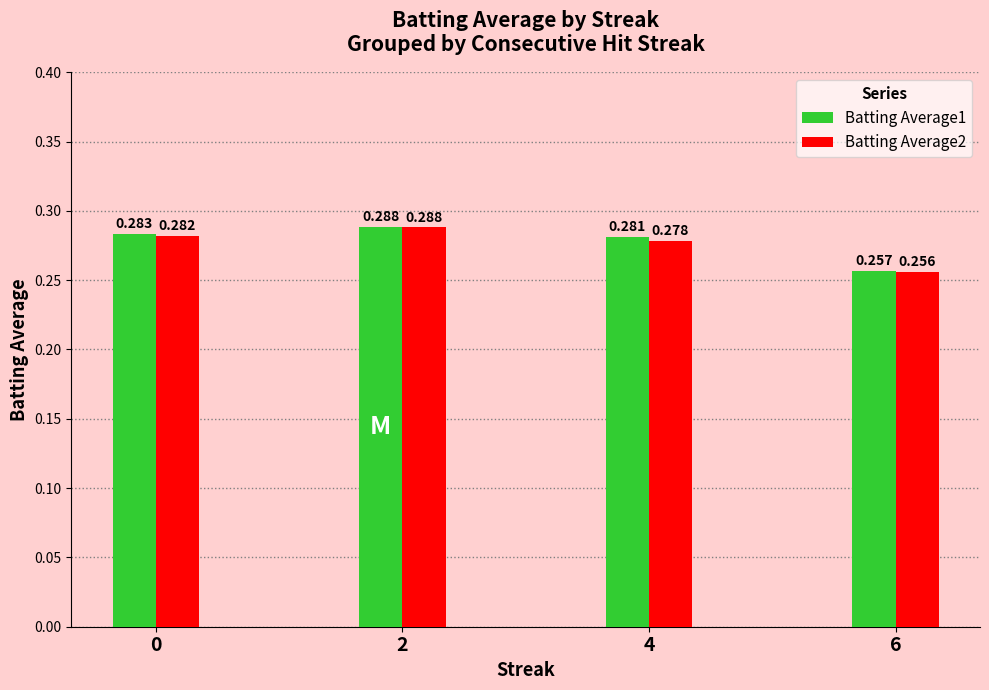

What are all the series names shown in the legend?

Batting Average1, Batting Average2